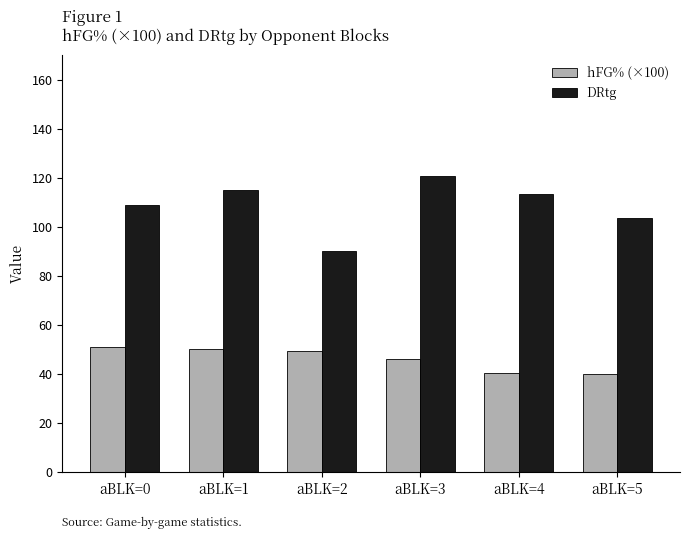

How many bars are there in each group?

2